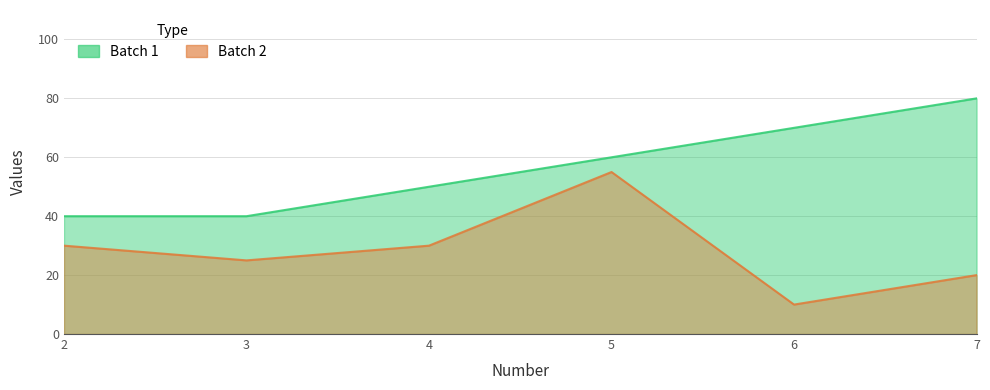

Where is the first local minimum for Batch 2?

3